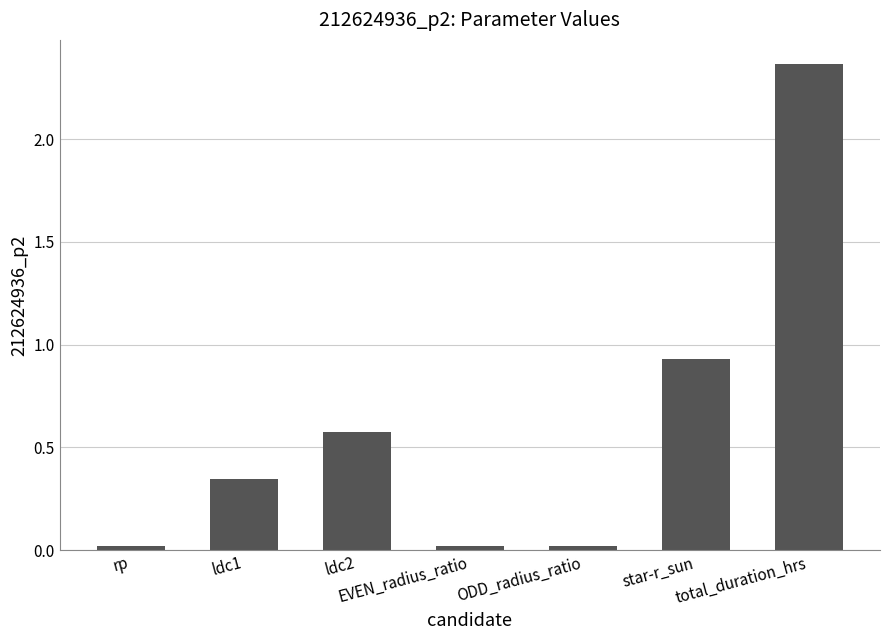

What is the sum of the values at star-r_sun and ldc2?

1.5